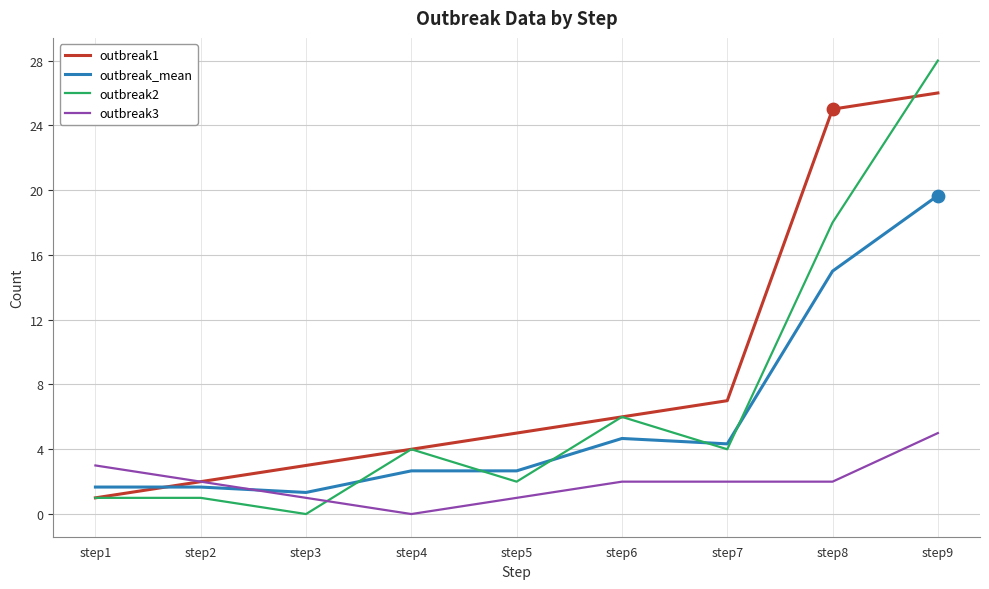

What is the spread (max minus min) of values at step2?

1.0